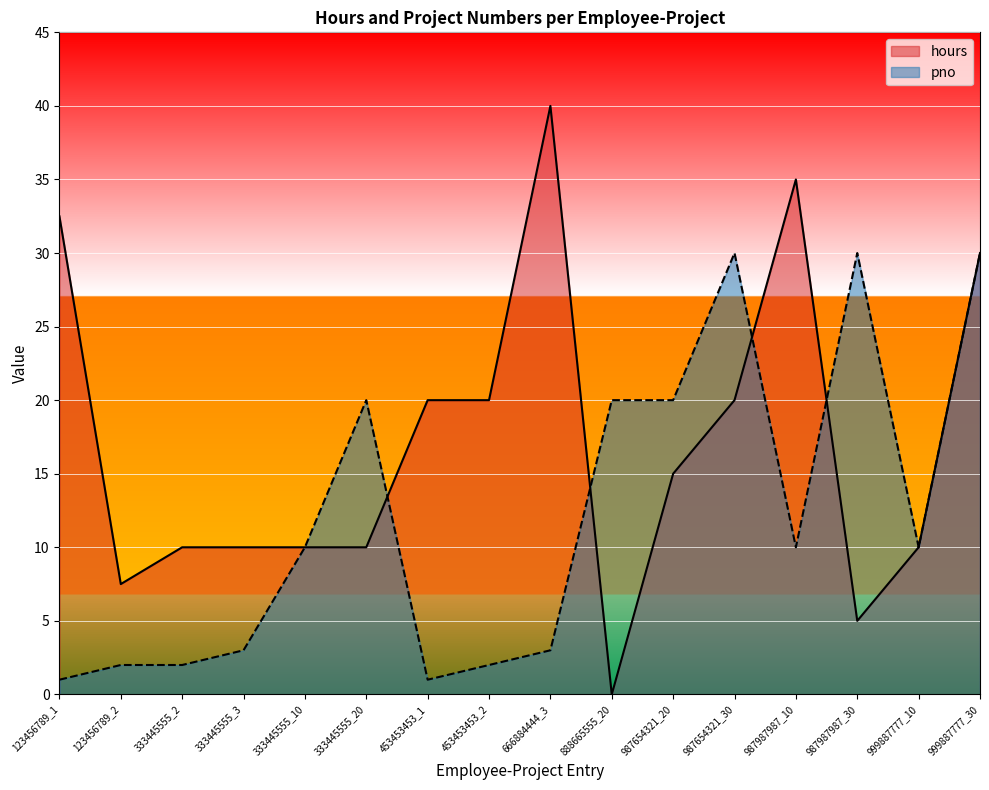

What is the label of the 2nd point from the right?

999887777_10